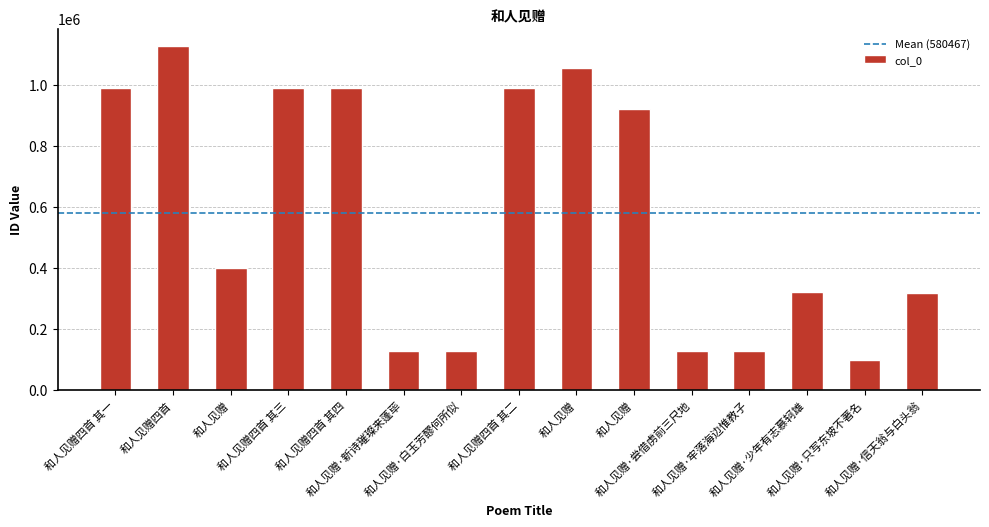

Reading right to left, list all the values displayed in this chart.

316427	99216	320247	128409	128412	921409	1054276	988652	128410	128411	988650	988651	400907	1126270	988653